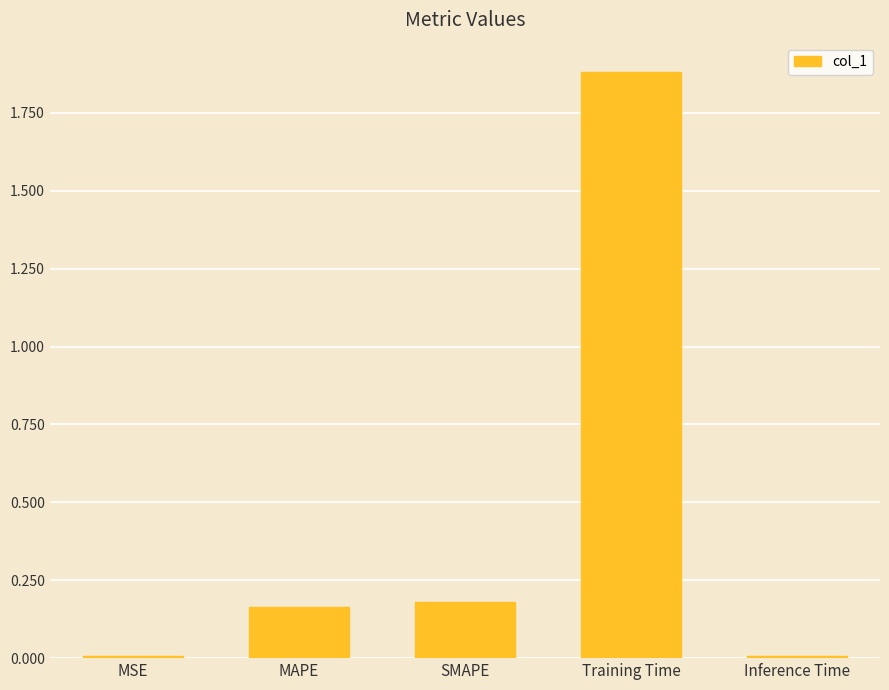

True or false: the data shows 0.0 at MSE.

True